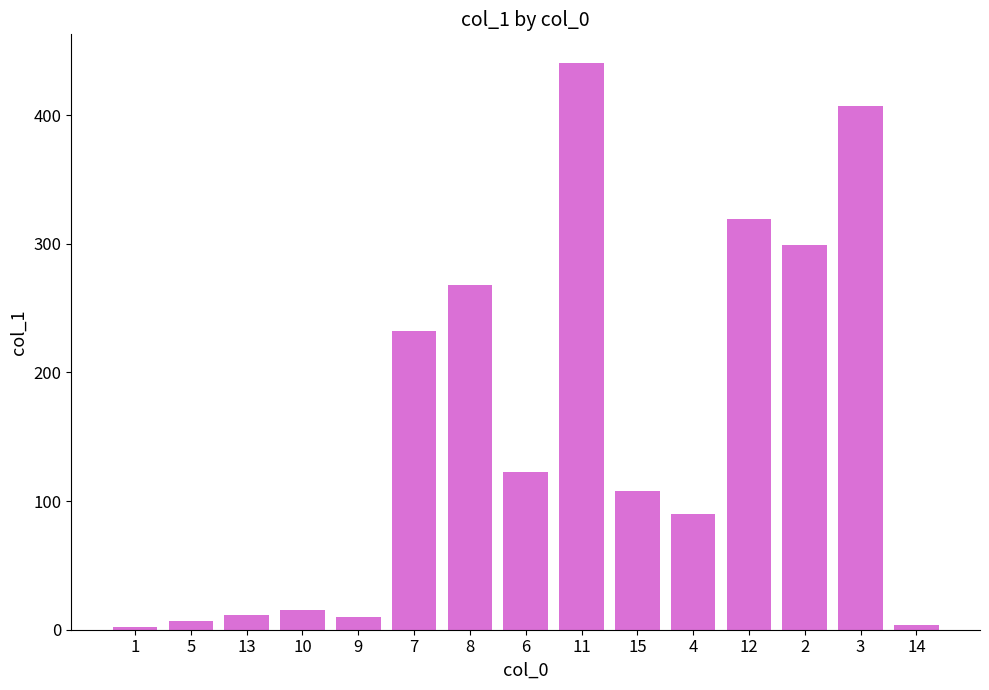

What is the difference between the second highest and second lowest values?

403.5